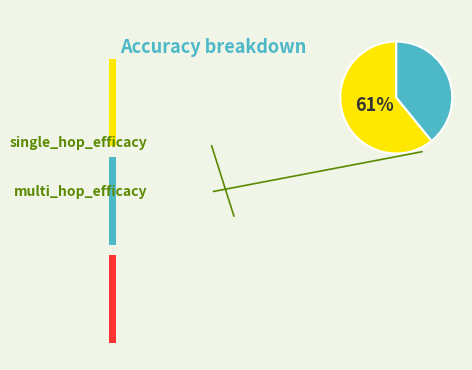

Between single_hop_efficacy and multi_hop_efficacy, which is larger?

single_hop_efficacy